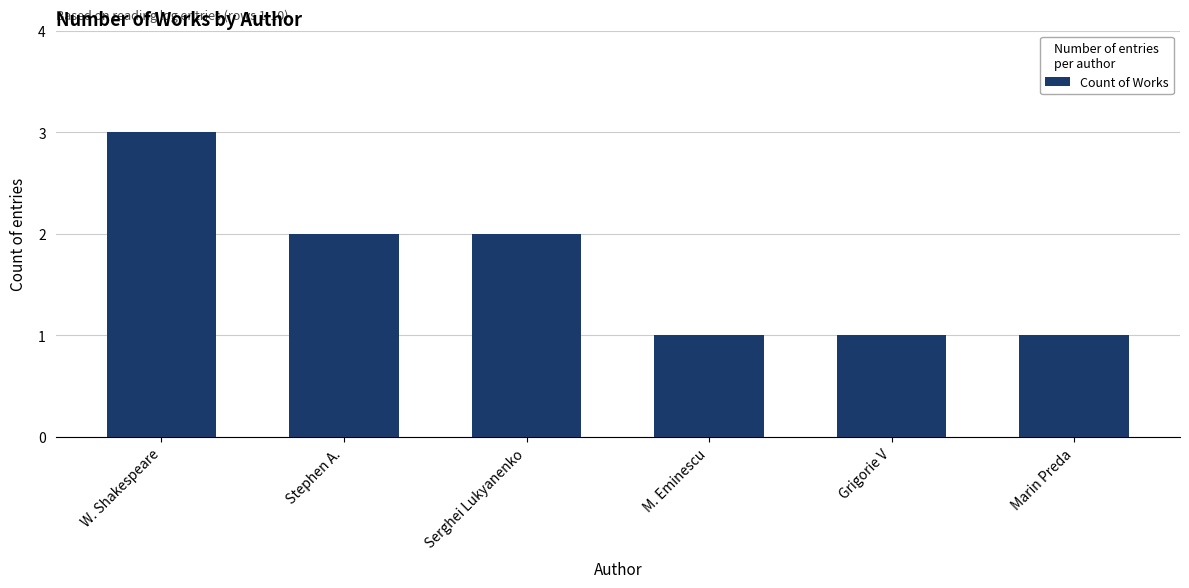

What is the minimum value shown in the chart?

1